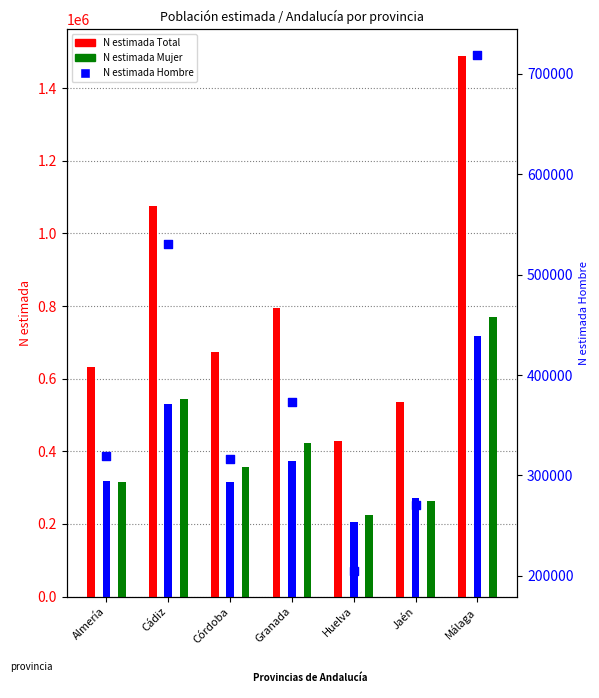

Which series reaches the minimum Y coordinate?

N estimada Hombre